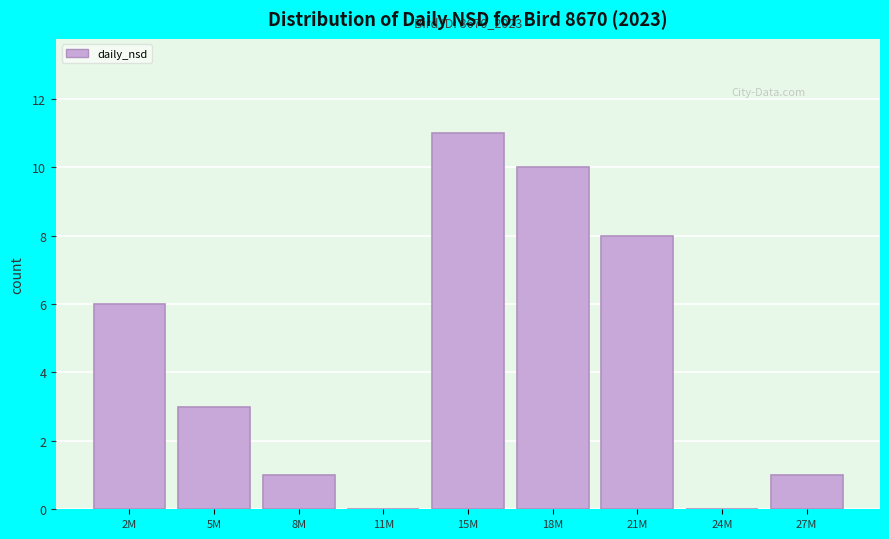

Reading left to right, extract all data points from this chart.

2M=6	5M=3	8M=1	11M=0	15M=11	18M=10	21M=8	24M=0	27M=1